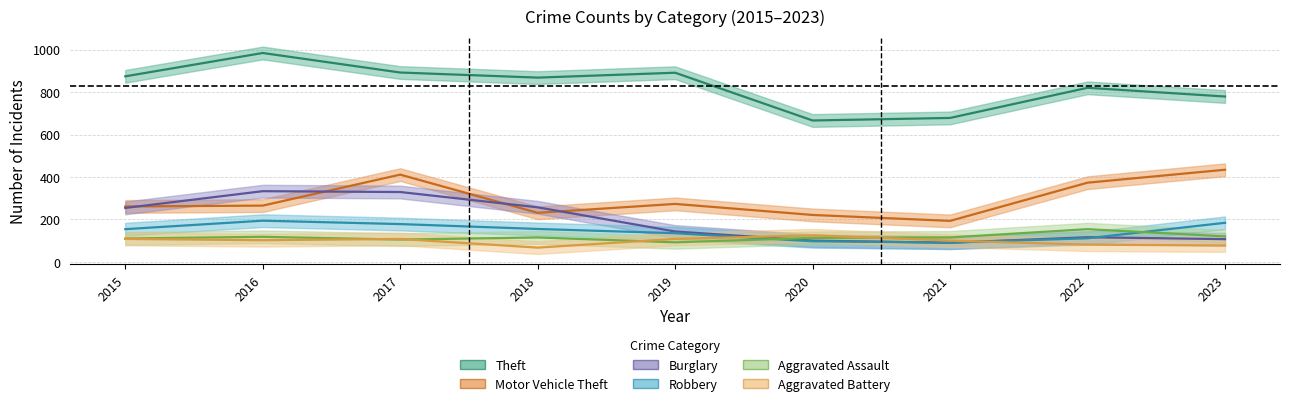

Reading right to left, extract all data points from this chart.

Theft: 779	820	678	666	891	868	892	984	874
Motor Vehicle Theft: 434	373	193	221	273	231	411	265	261
Burglary: 107	116	90	100	143	257	329	333	254
Robbery: 184	111	91	97	135	155	178	194	154
Aggravated Assault: 120	154	115	113	92	115	105	118	110
Aggravated Battery: 77	81	100	125	108	67	108	102	108